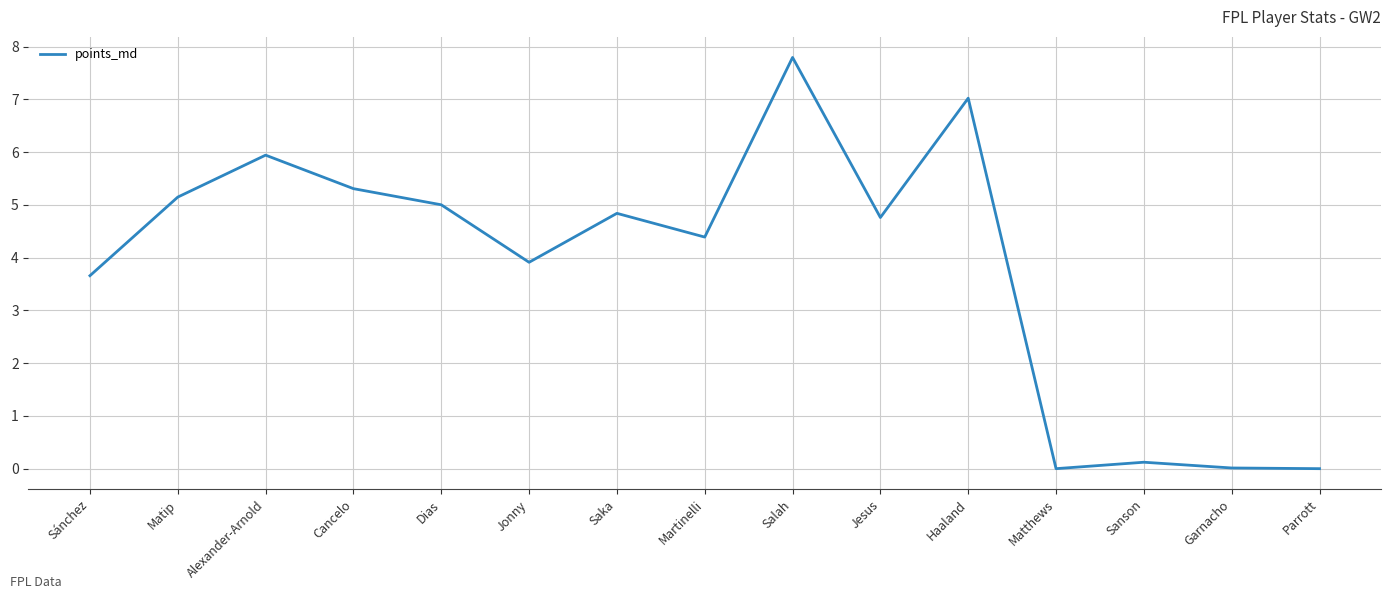

What is the average value?

3.9